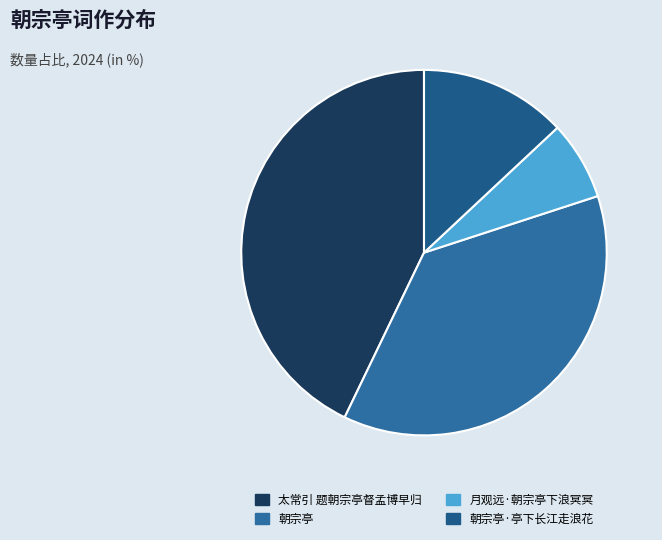

Count the number of slices in the pie.

4